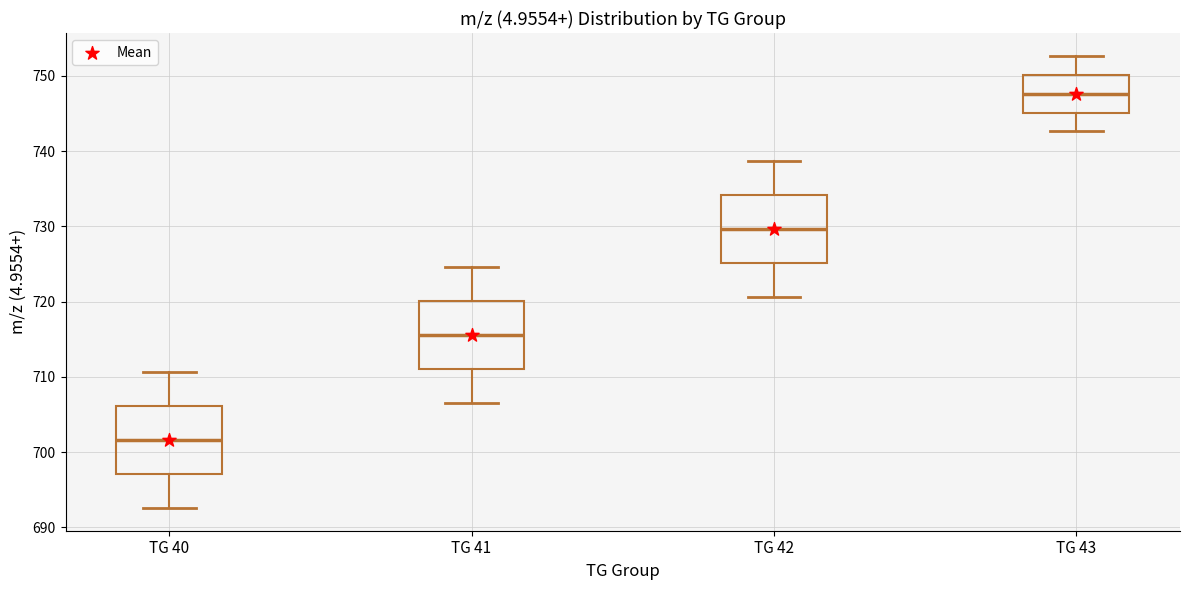

Reading left to right, read every box against the y-axis: the position of its median line, the range the box covers, and the ends of its whiskers. The values are not printed on the chart, so give them approximately, as read against the axis.

TG 40: median 702, box 697 to 706, whiskers 693 to 711
TG 41: median 716, box 711 to 720, whiskers 707 to 725
TG 42: median 730, box 725 to 734, whiskers 721 to 739
TG 43: median 748, box 745 to 750, whiskers 743 to 753